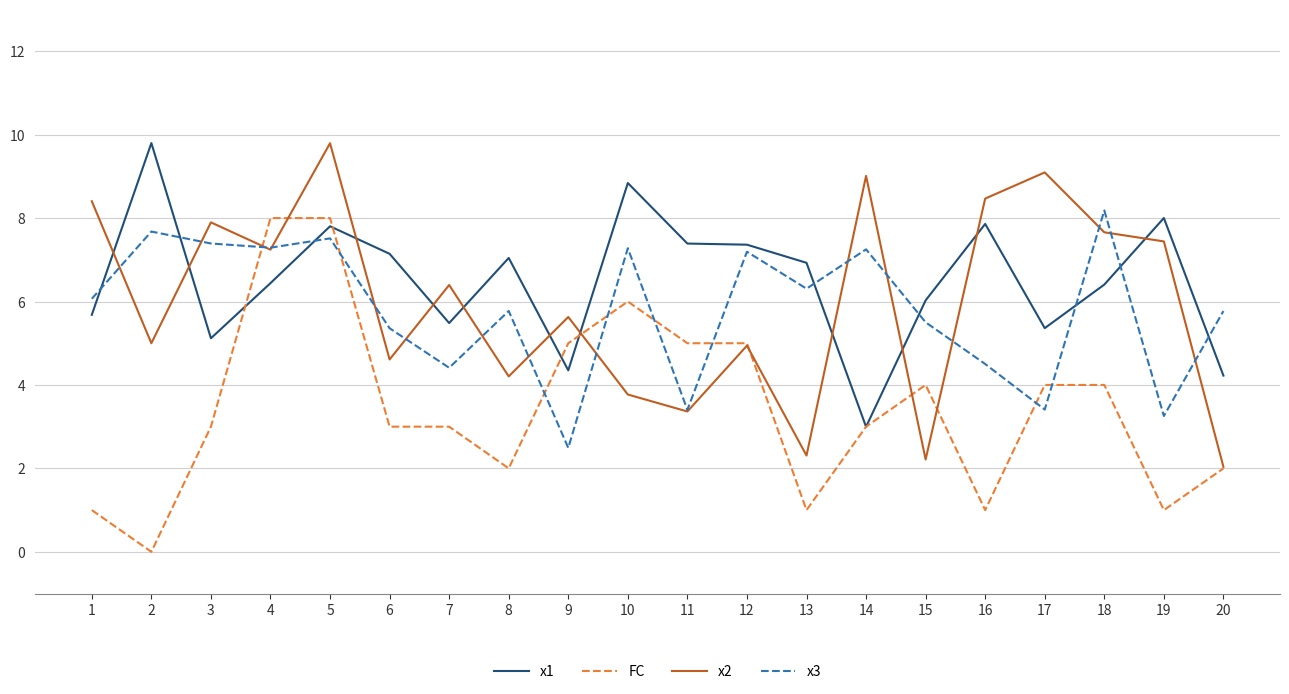

Reading left to right, extract all data points from this chart.

x1: 5.7	9.8	5.1	6.4	7.8	7.1	5.5	7.0	4.4	8.8	7.4	7.4	6.9	3.0	6.0	7.9	5.4	6.4	8.0	4.2
FC: 1.0	0.0	3.0	8.0	8.0	3.0	3.0	2.0	5.0	6.0	5.0	5.0	1.0	3.0	4.0	1.0	4.0	4.0	1.0	2.0
x2: 8.4	5.0	7.9	7.2	9.8	4.6	6.4	4.2	5.6	3.8	3.4	4.9	2.3	9.0	2.2	8.5	9.1	7.7	7.4	2.0
x3: 6.1	7.7	7.4	7.3	7.5	5.4	4.4	5.8	2.5	7.3	3.4	7.2	6.3	7.3	5.5	4.5	3.4	8.2	3.3	5.8